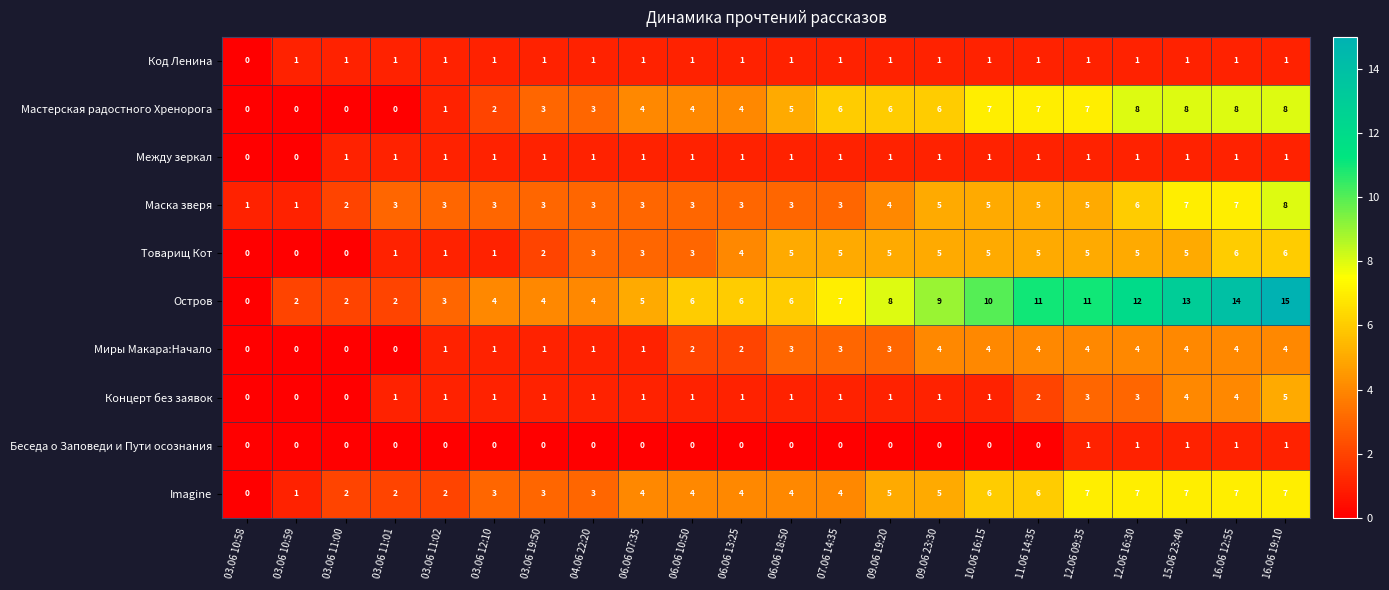

At which label does Imagine reach its minimum?

03.06 10:58